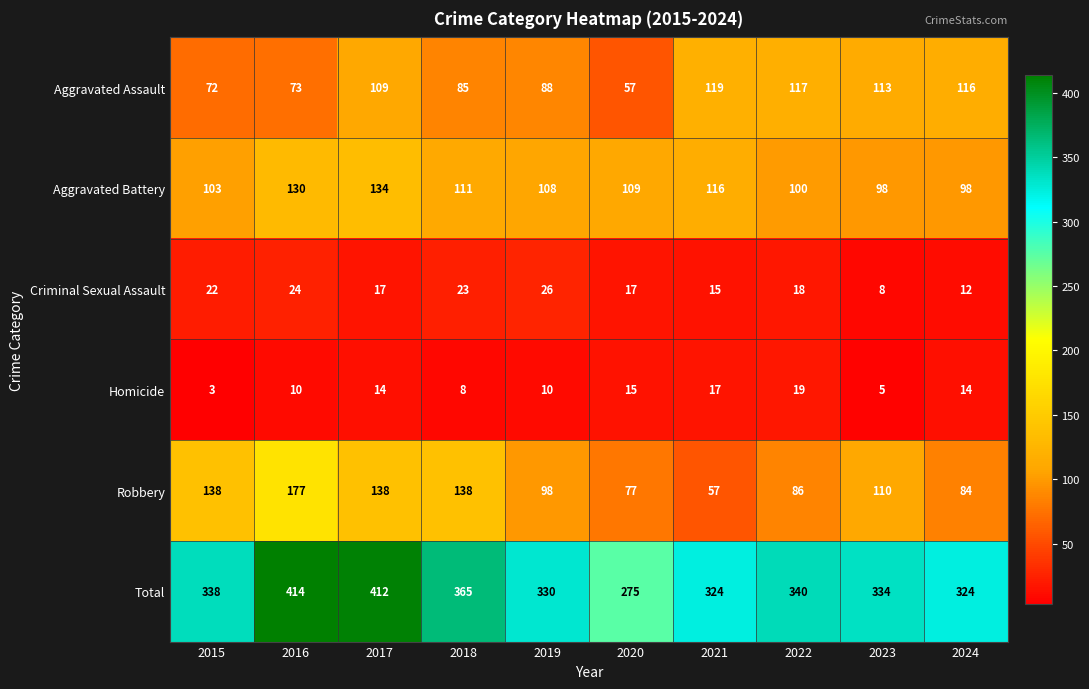

Which category has the highest value in the Robbery series?

2016